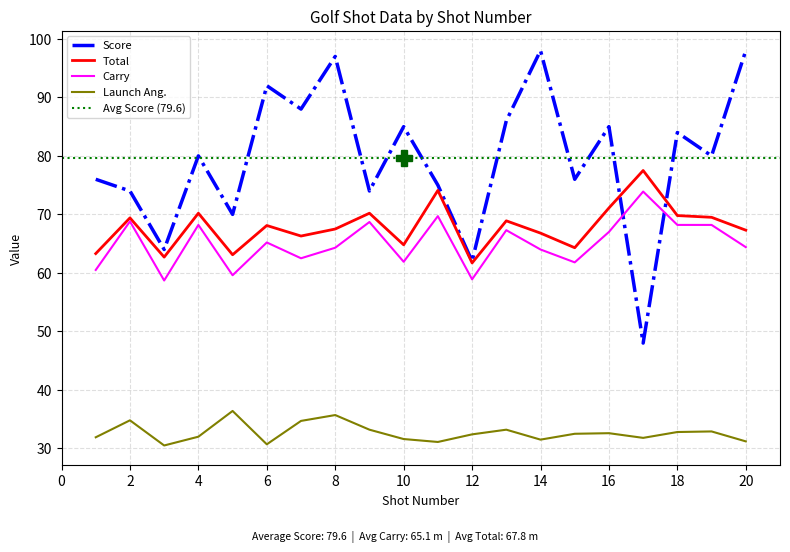

True or false: Launch Ang. and Score cross at least once.

False